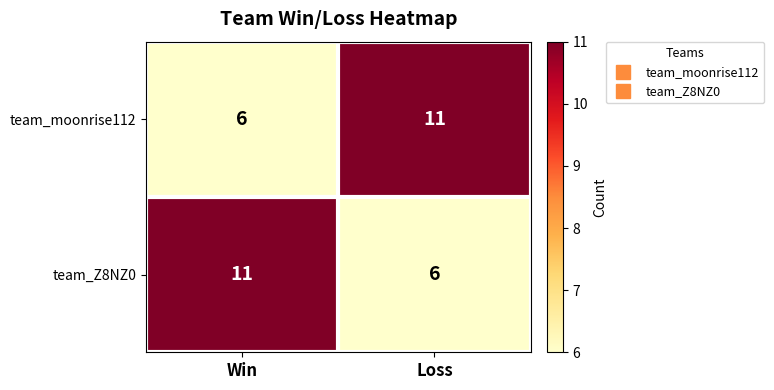

At which label is team_moonrise112 closest to 8?

Win